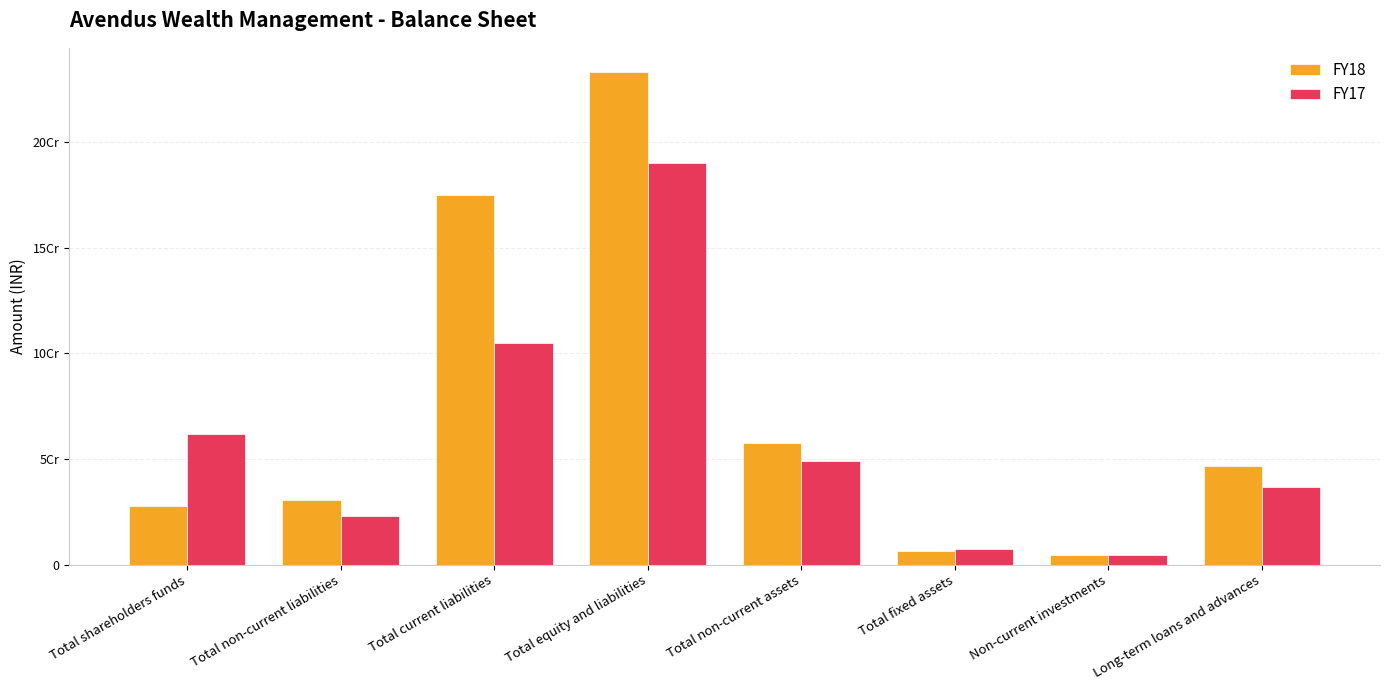

What are all the series names shown in the legend?

FY18, FY17